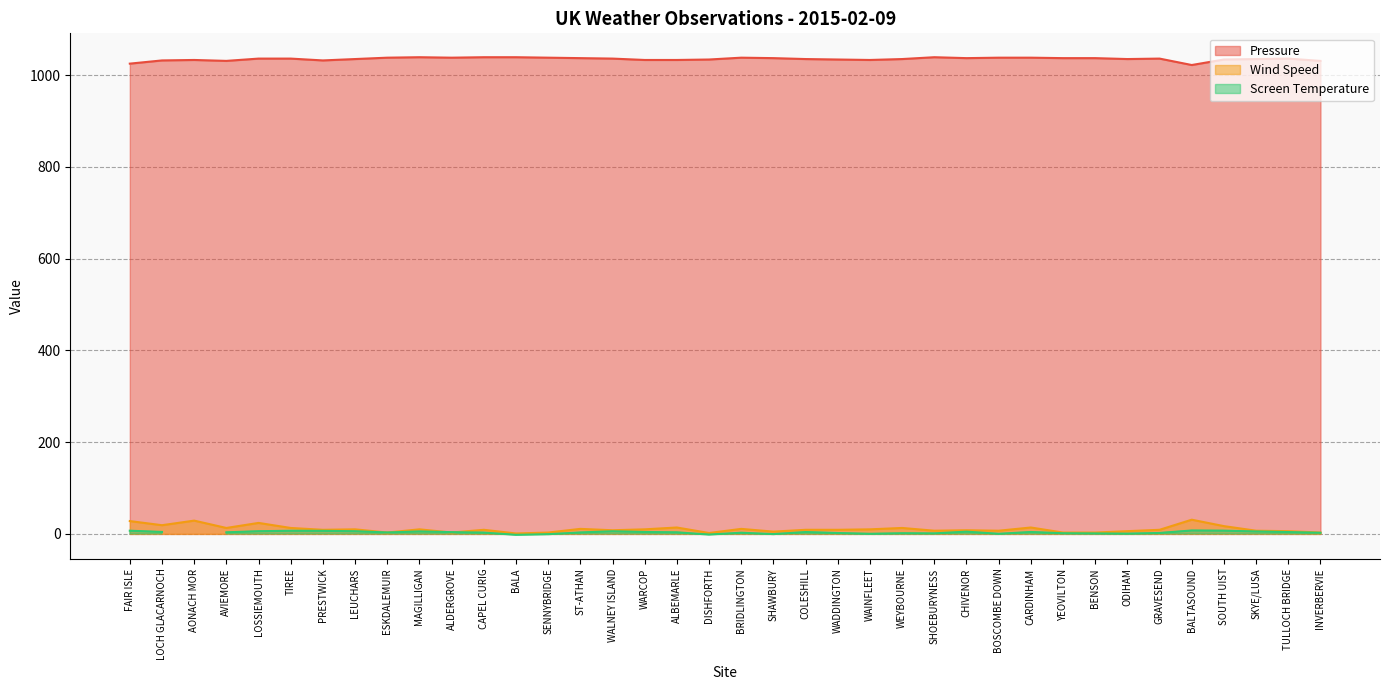

At which label is Pressure closest to 1030?

AVIEMORE